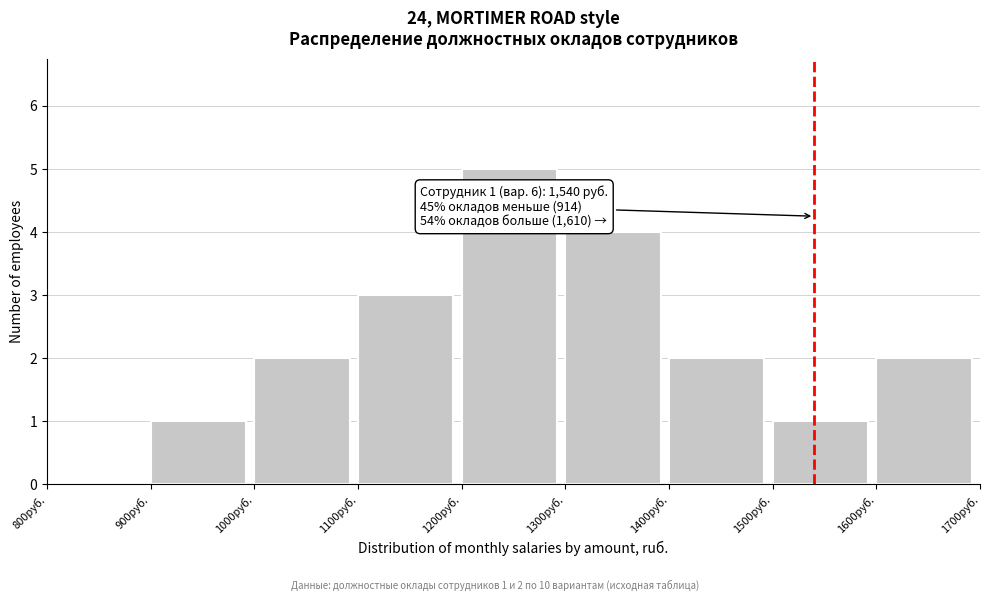

Which range on the x-axis has the tallest bar?

1200 to 1300